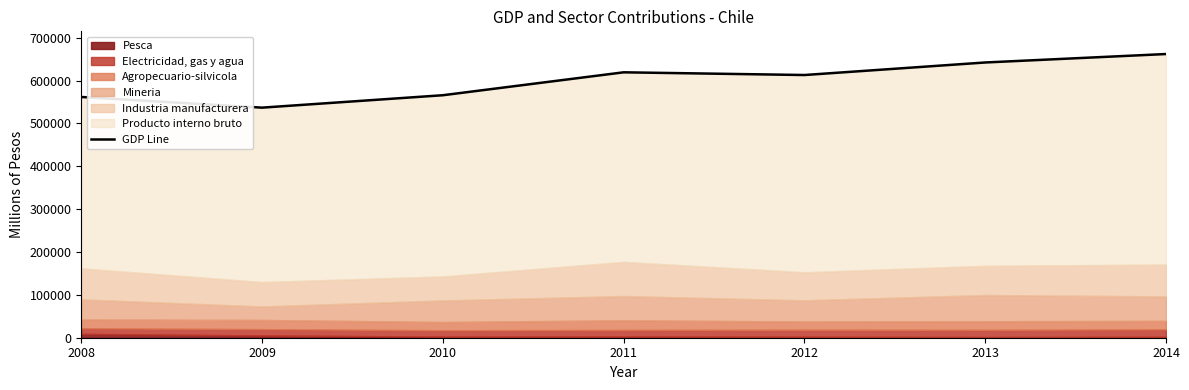

What is the difference between the values at 2008 and 2012?

51235